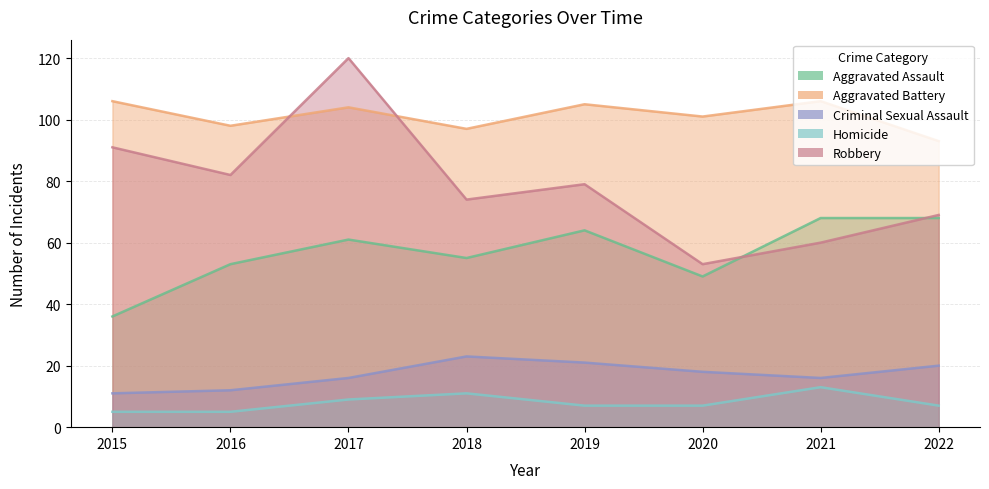

The Aggravated Battery series shows 150 at 2020. True or false?

False